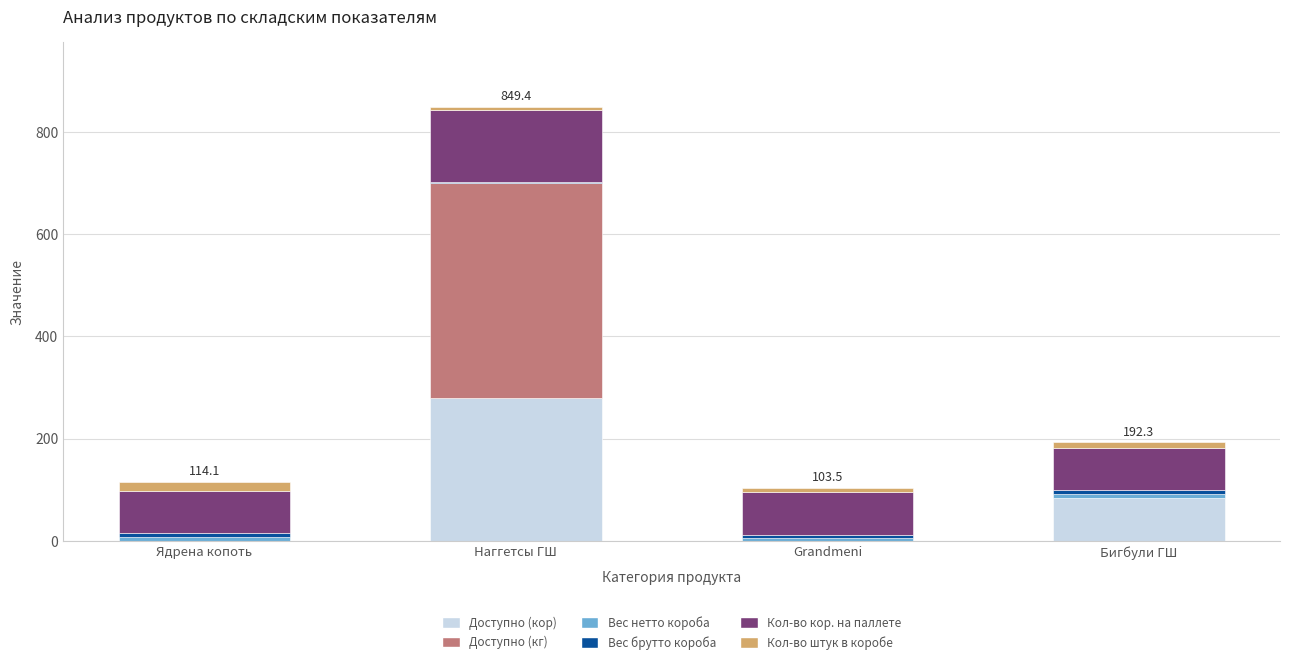

At which category is the sum across all series the highest?

Наггетсы ГШ